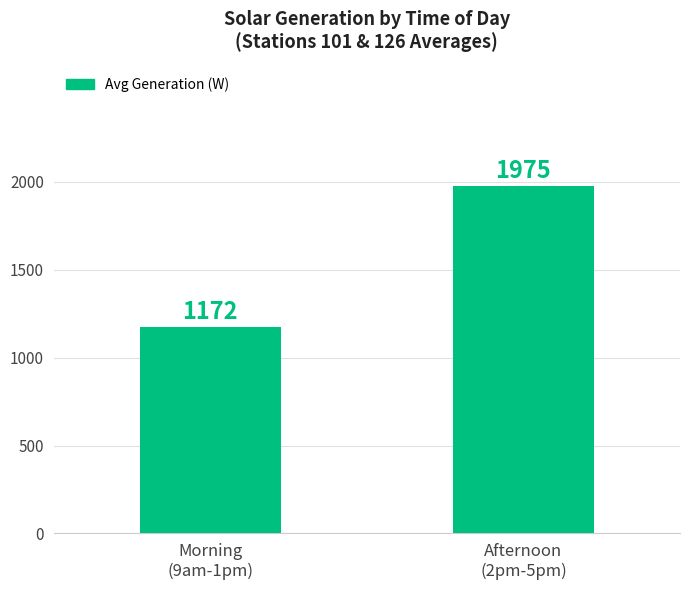

True or false: the data shows 1172 at Morning
(9am-1pm).

True